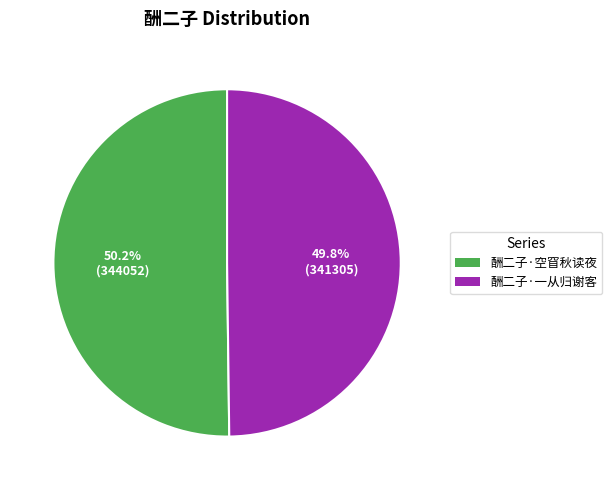

Combined, what portion of the pie is 酬二子·空窅秋读夜 and 酬二子·一从归谢客?

100.0%